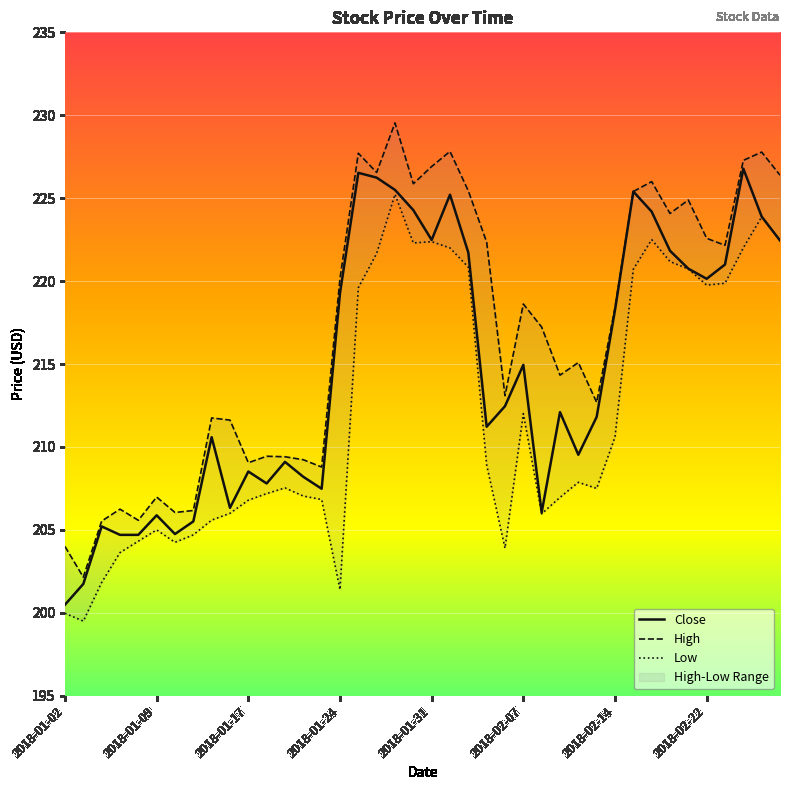

Does the chart display data point markers on the line(s)?

No